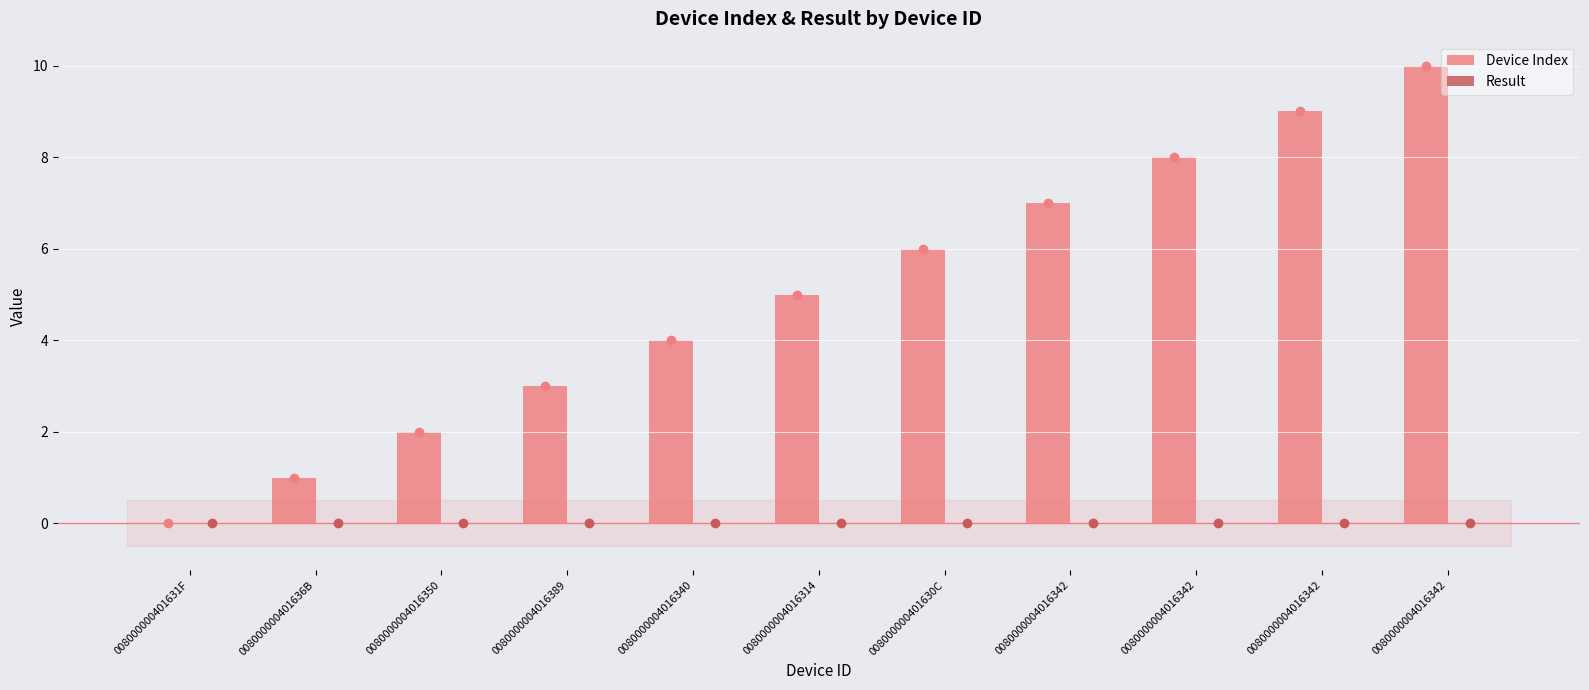

How many data points does each series have?

11